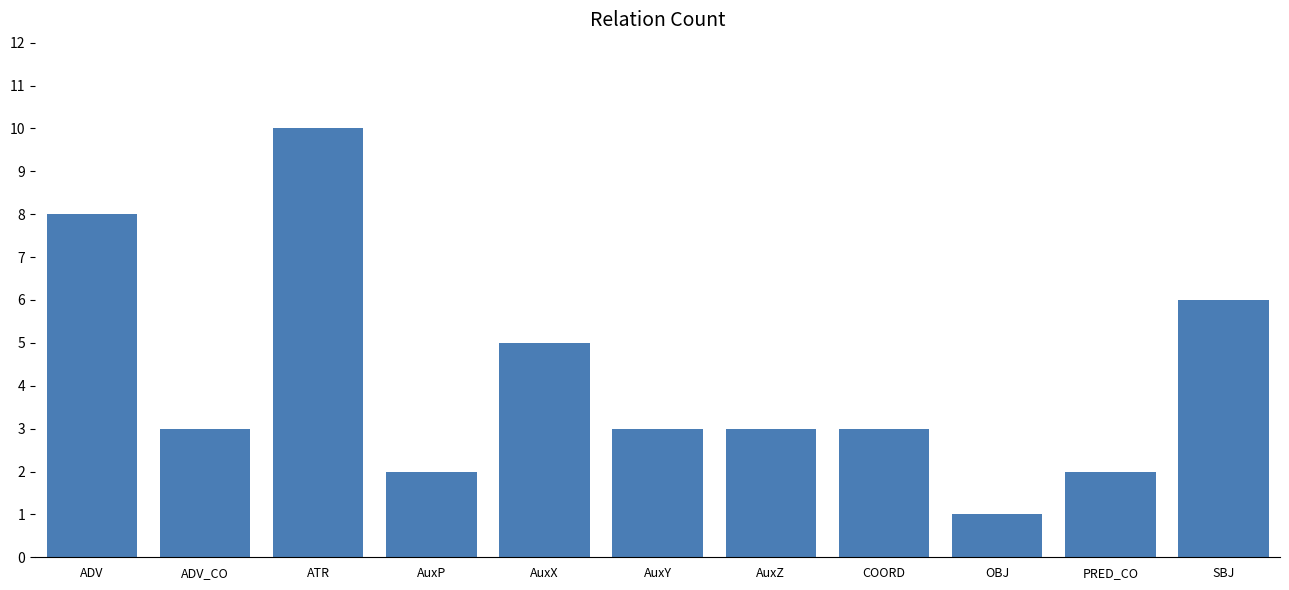

Reading left to right, transcribe all the data shown in this chart.

8	3	10	2	5	3	3	3	1	2	6